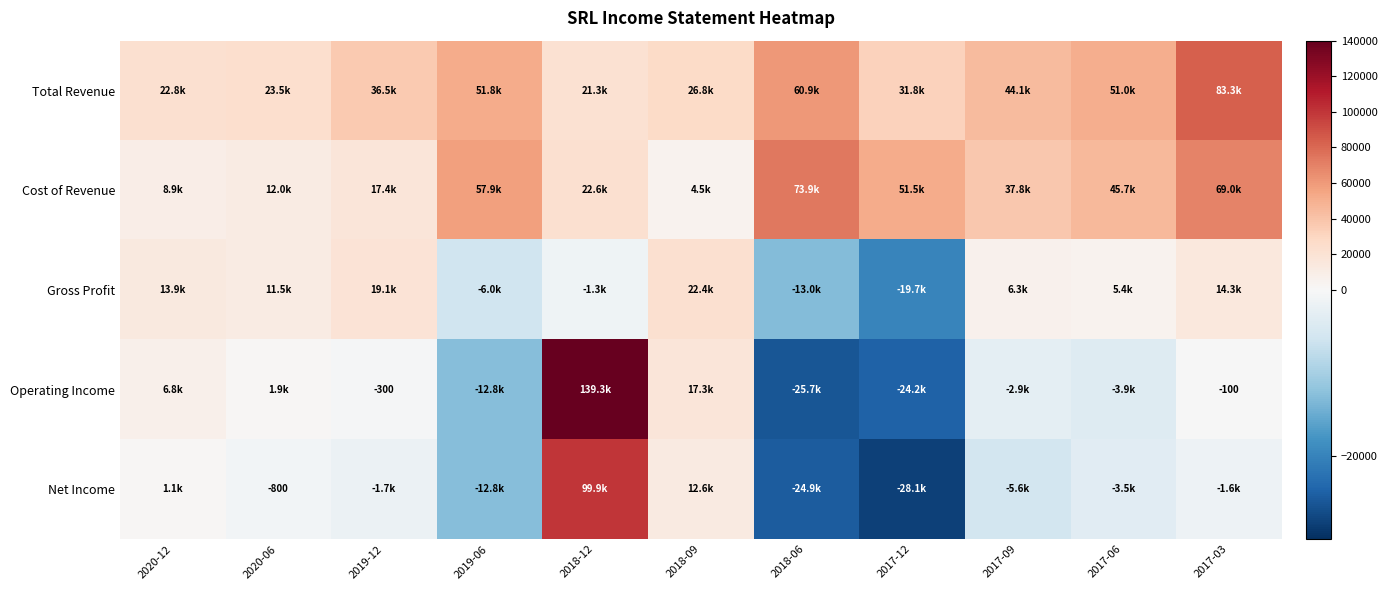

How many values in Gross Profit are above zero?

7